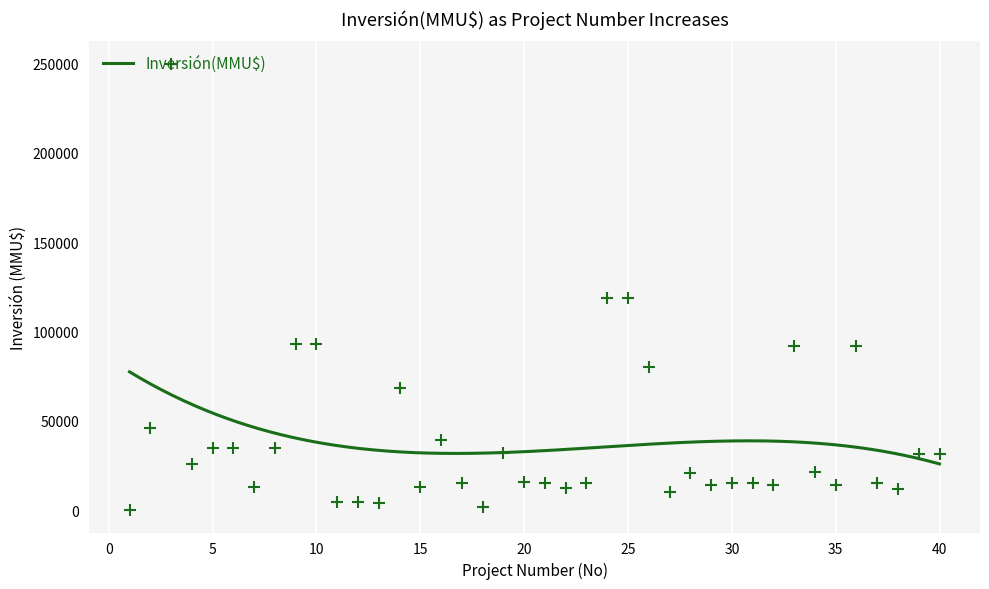

What is the change in value from 35 to 37?

+1144